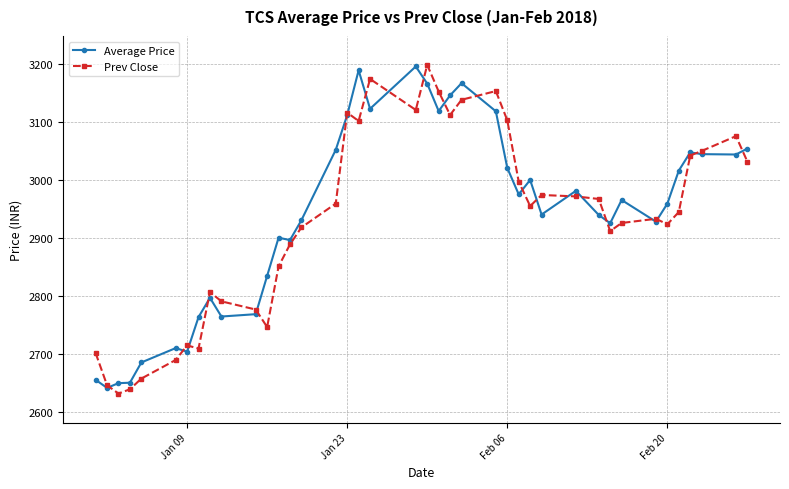

What is the maximum value for Average Price?

3196.1